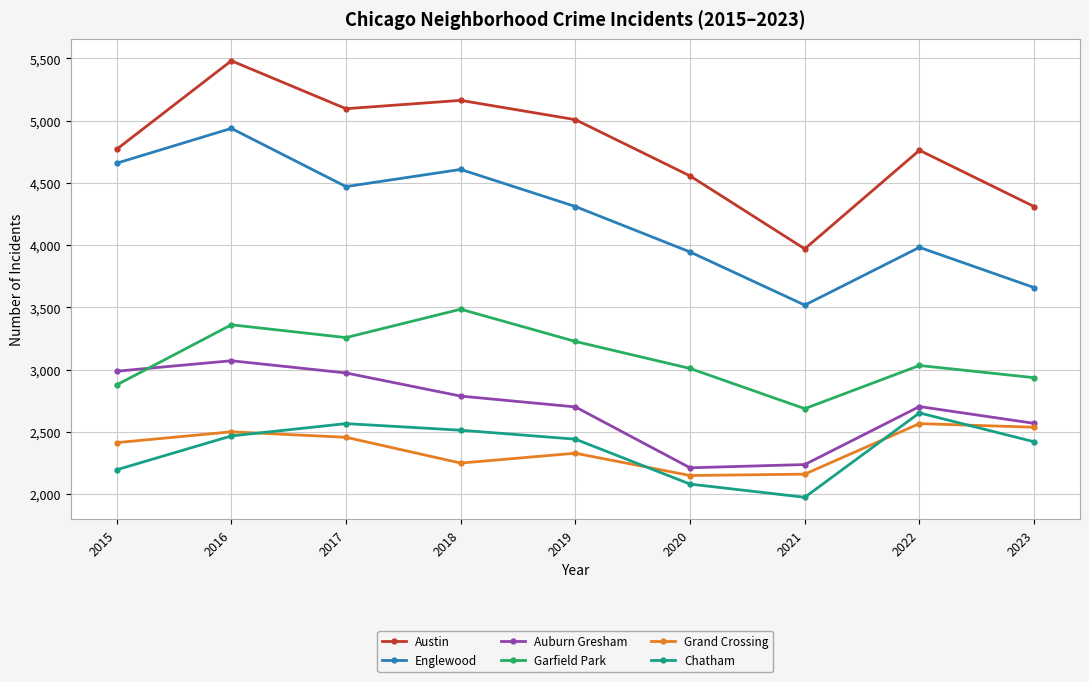

How many interior local valleys does the Garfield Park series have?

2